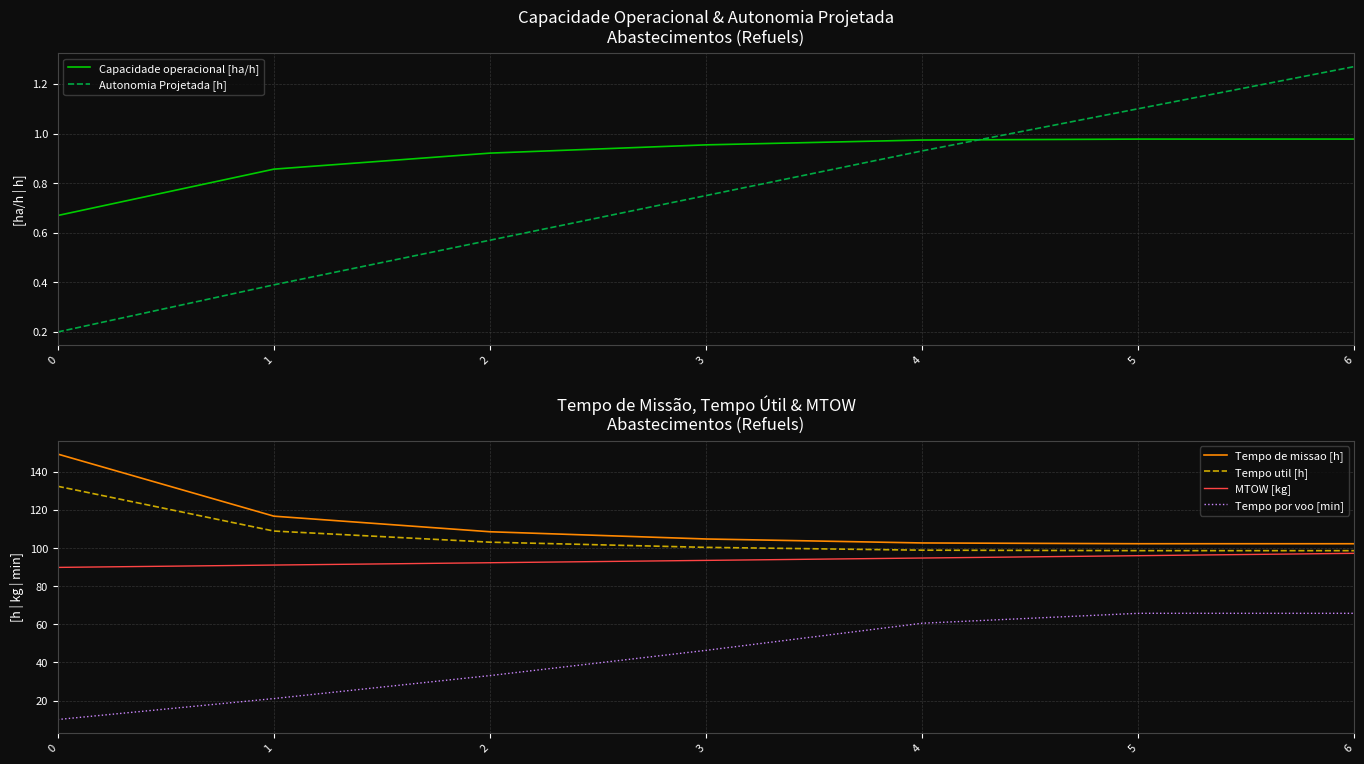

What is the average value of the Tempo de missao [h] series?

112.4